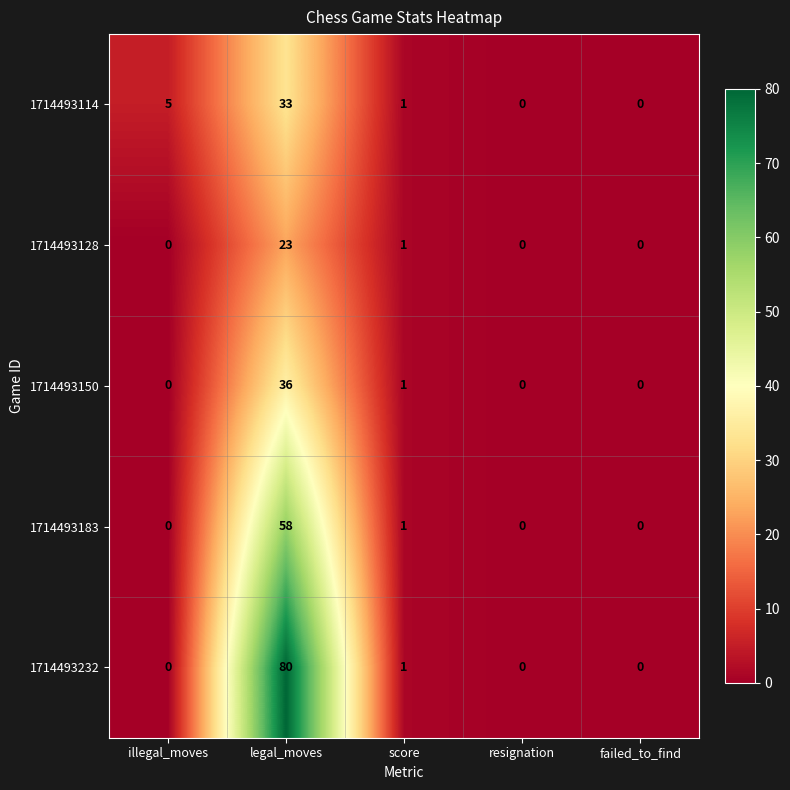

What is the sum of the 1714493183 values at failed_to_find and legal_moves?

58